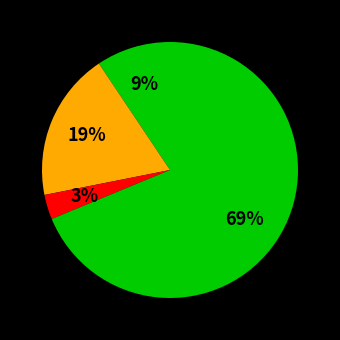

Count the number of slices in the pie.

4